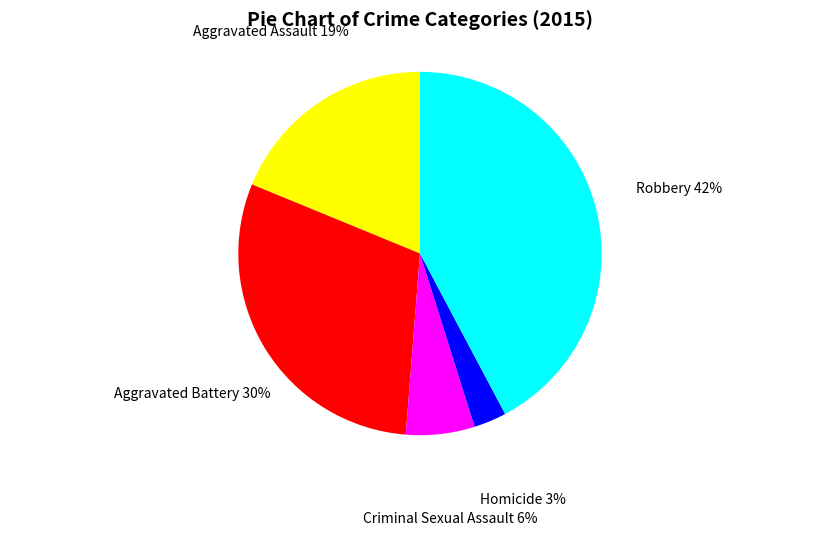

Rank the categories by value from lowest to highest.

Homicide, Criminal Sexual Assault, Aggravated Assault, Aggravated Battery, Robbery